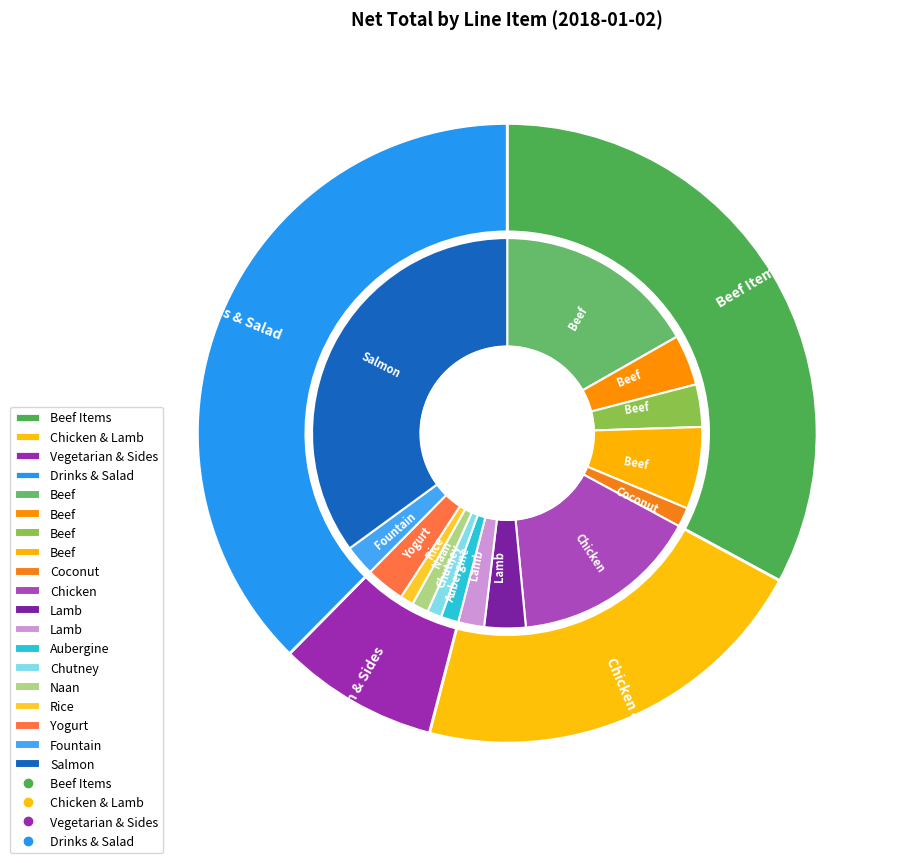

What percentage is the Fountain Drink slice, to the nearest percent?

3%